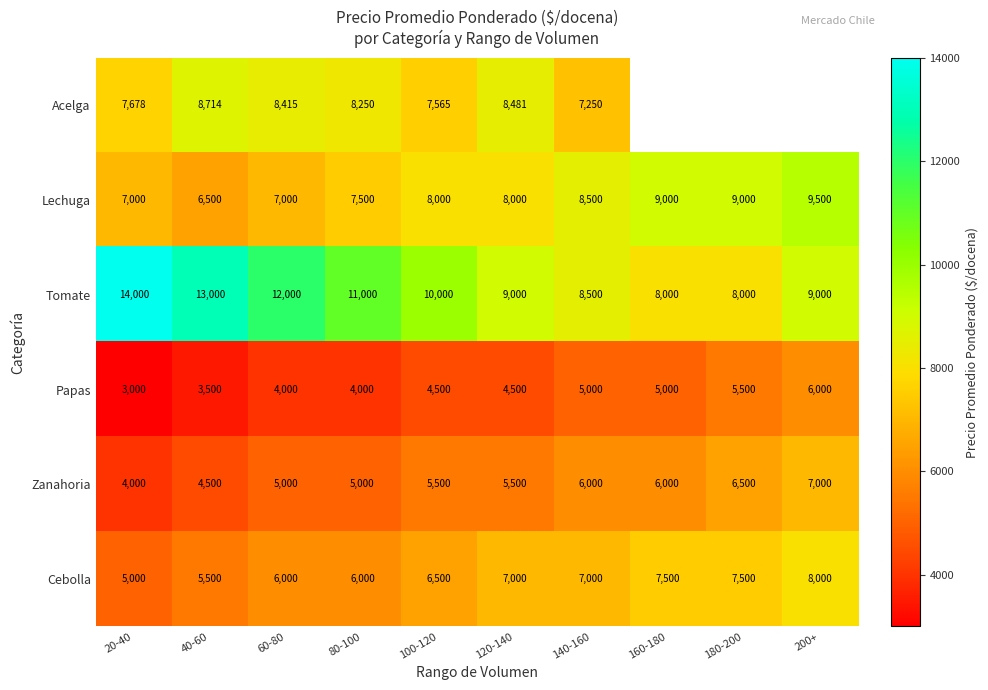

What is the difference between the highest and lowest values at 80-100?

7000.0